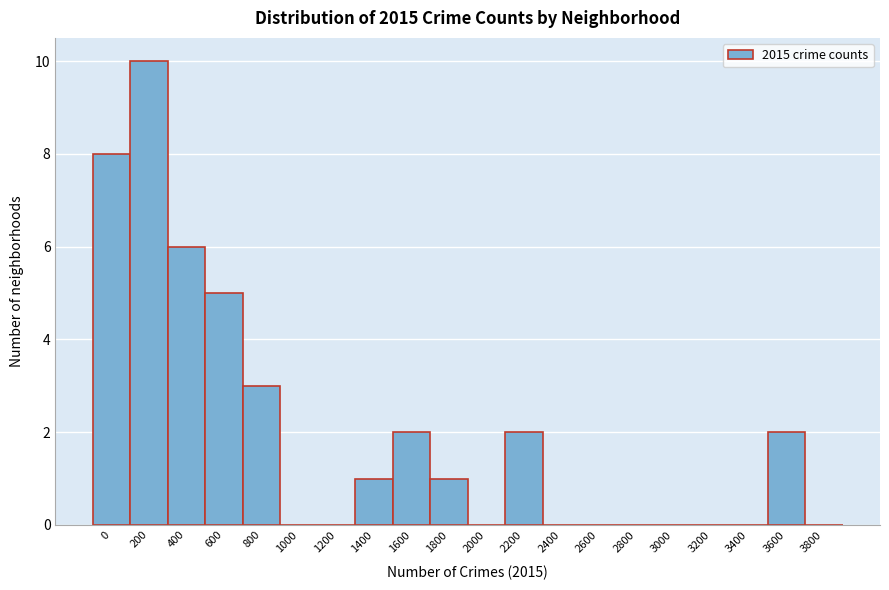

Reading right to left, what are all the values shown in this chart?

3800=0	3600=2	3400=0	3200=0	3000=0	2800=0	2600=0	2400=0	2200=2	2000=0	1800=1	1600=2	1400=1	1200=0	1000=0	800=3	600=5	400=6	200=10	0=8